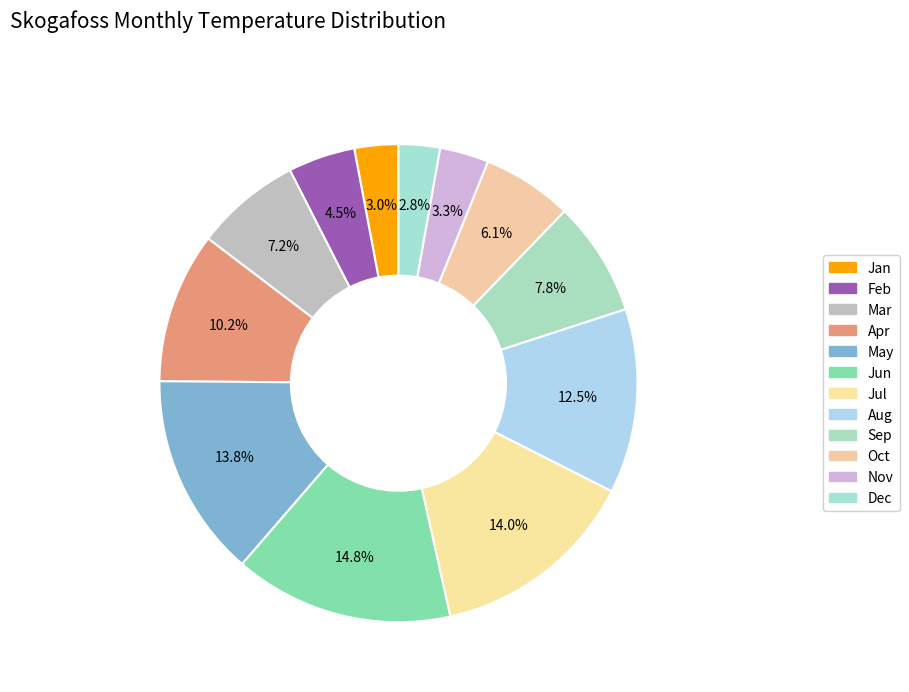

To the nearest percent, what is the difference between the largest and smallest slice percentages?

12%